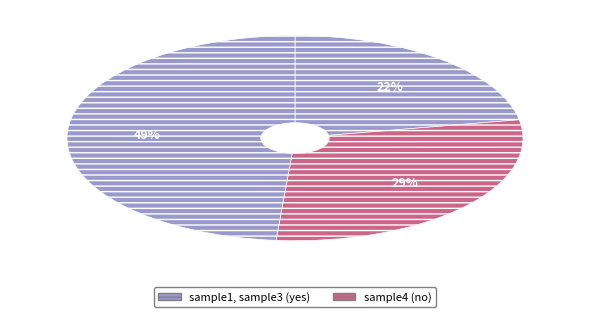

What is the smallest slice in the pie chart?

sample1